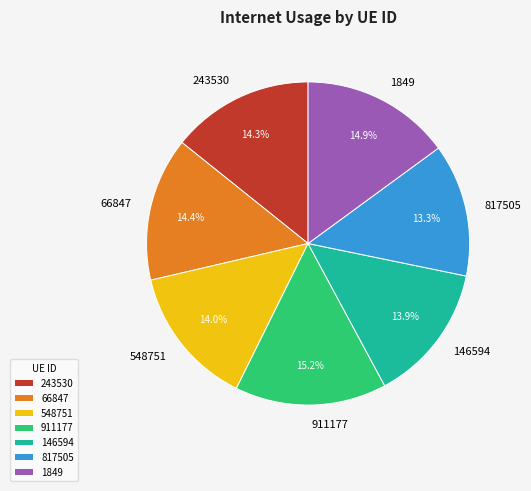

To the nearest percent, what is the average slice percentage?

14%